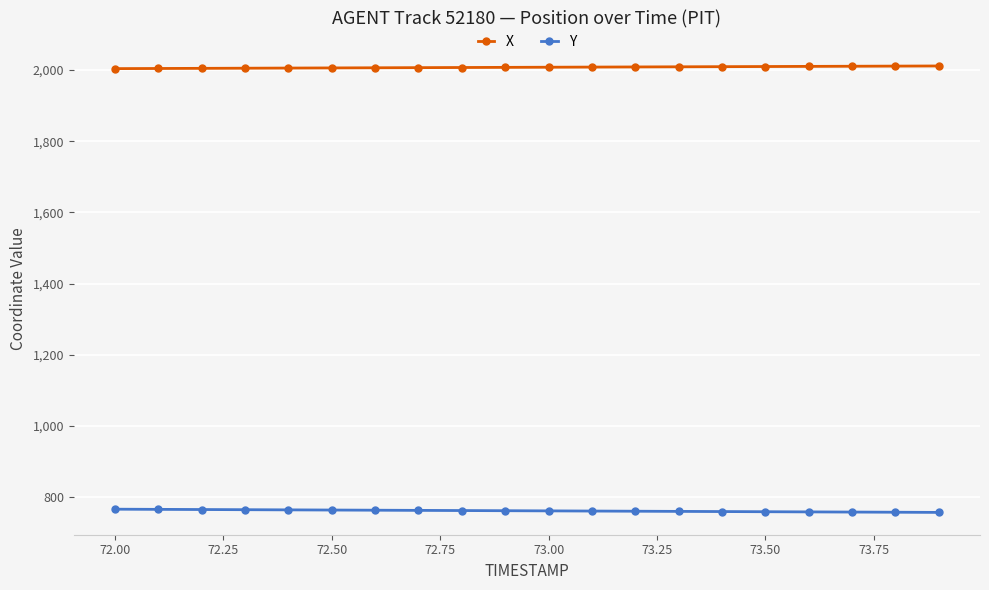

True or false: X and Y intersect in this chart.

False